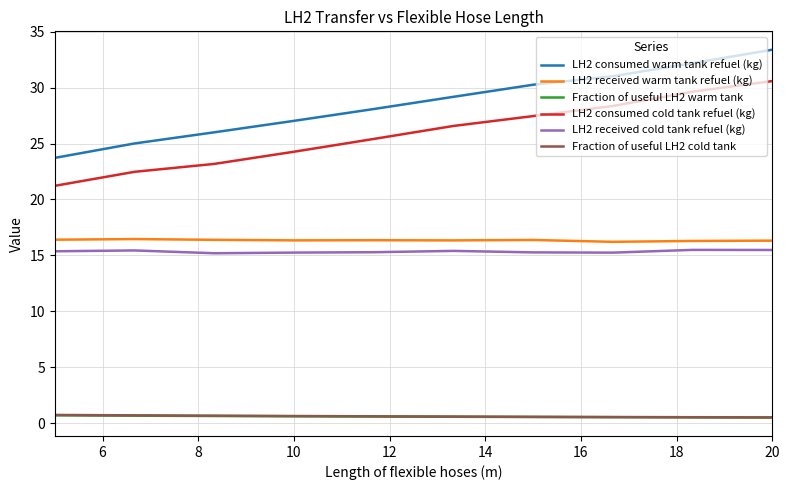

What is the highest value of the LH2 received cold tank refuel (kg) series?

15.5